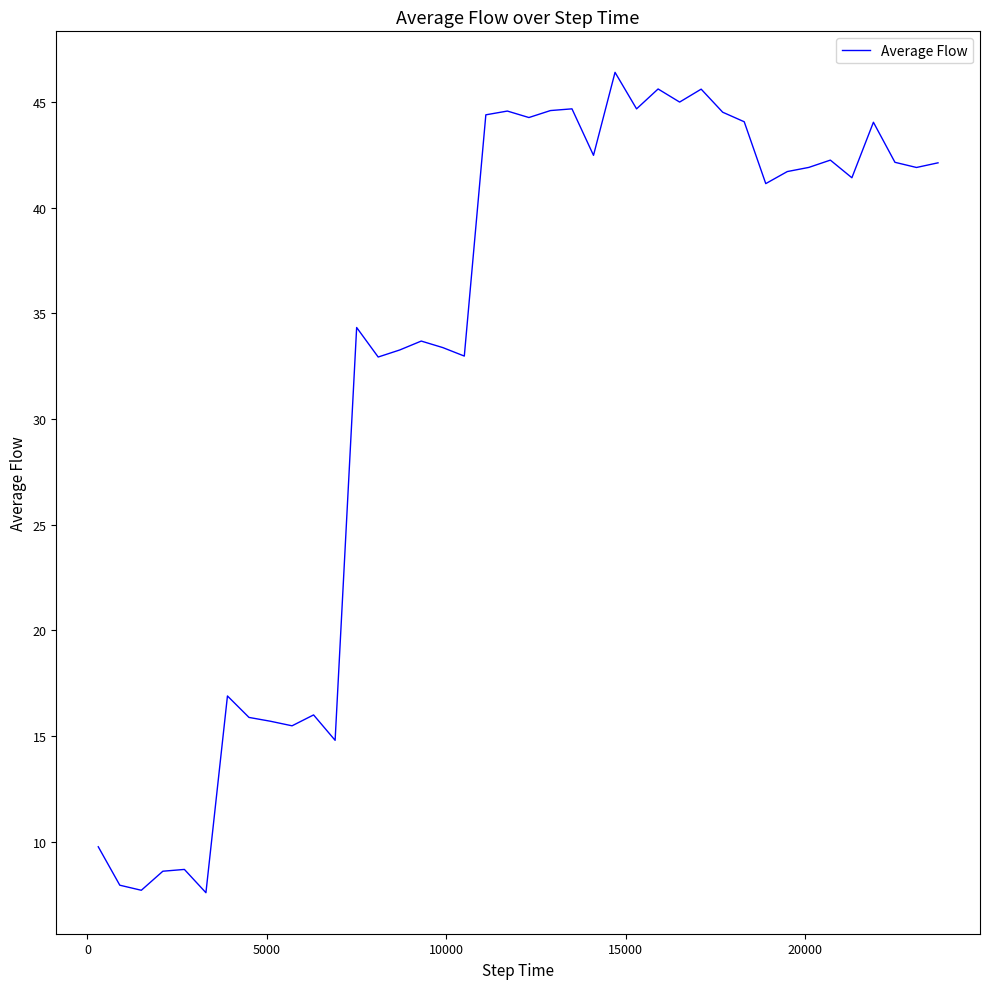

What is the minimum value shown in the chart?

7.6